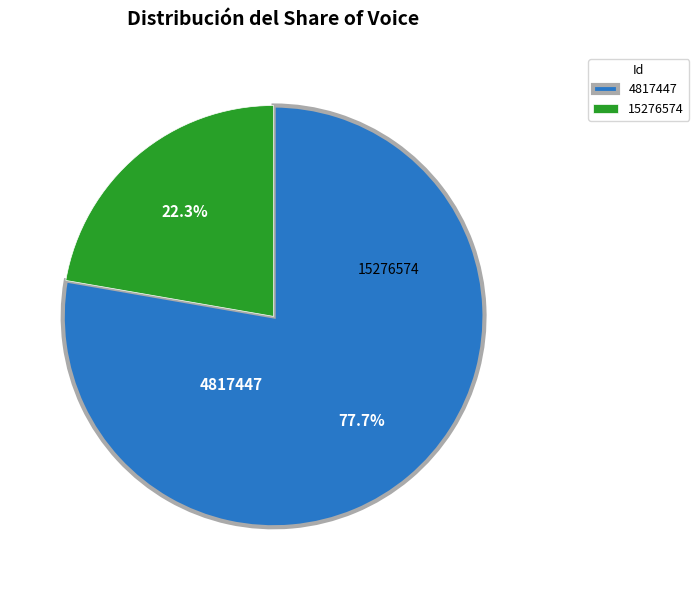

Rank the categories by value from highest to lowest.

4817447, 15276574